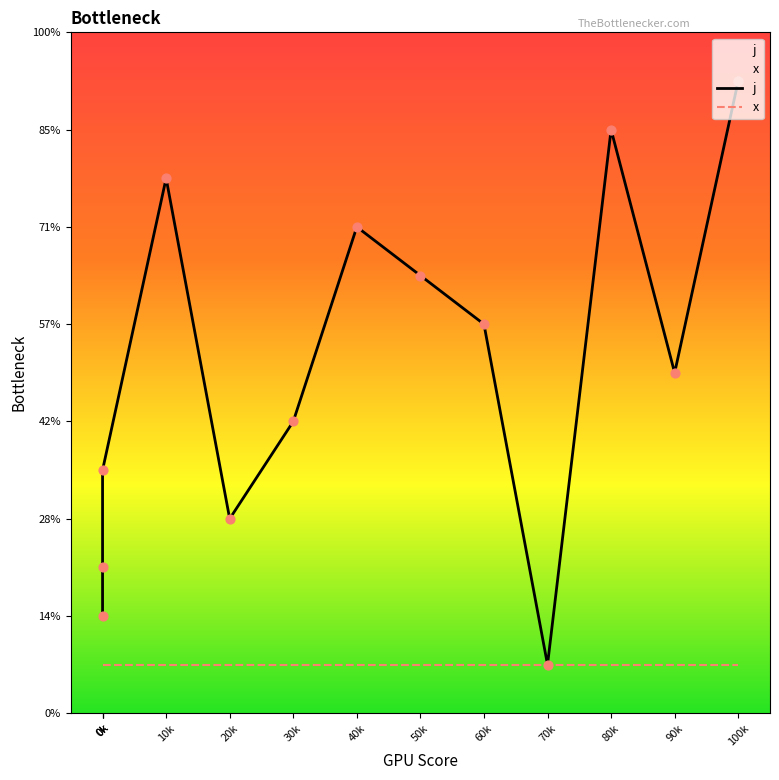

What is the ratio of the value at 80k to the value at 0k?

2.4